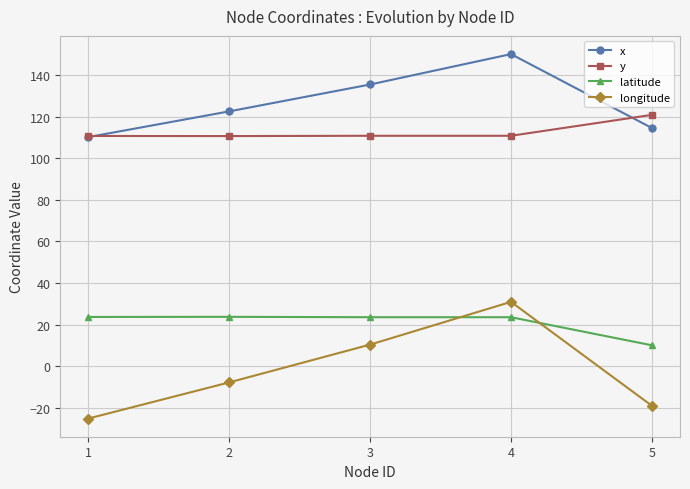

What is the maximum value for x?

150.0